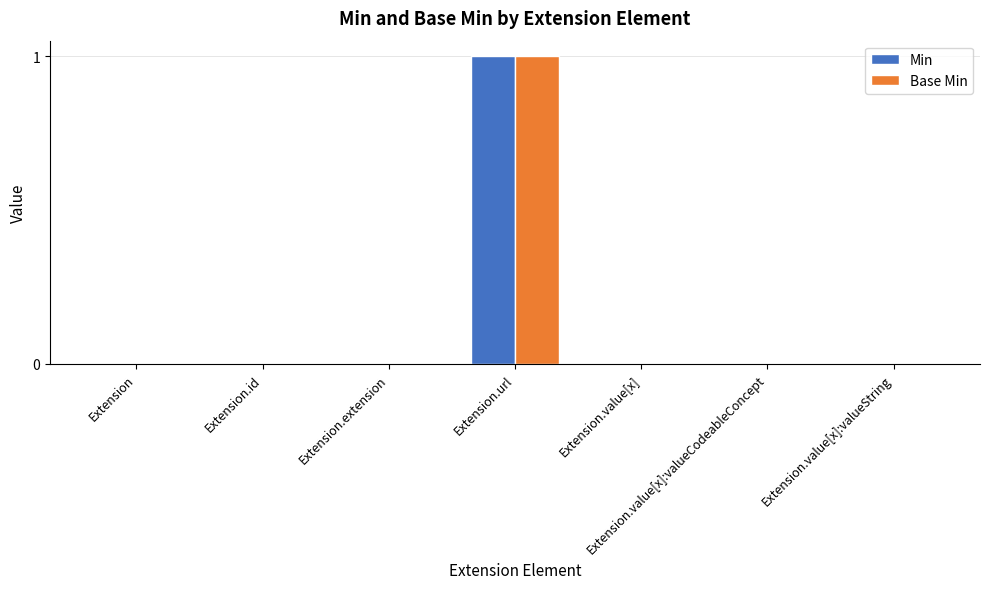

Reading left to right, list all the values displayed in this chart.

Min: Extension=0	Extension.id=0	Extension.extension=0	Extension.url=1	Extension.value[x]=0	Extension.value[x]:valueCodeableConcept=0	Extension.value[x]:valueString=0
Base Min: Extension=0	Extension.id=0	Extension.extension=0	Extension.url=1	Extension.value[x]=0	Extension.value[x]:valueCodeableConcept=0	Extension.value[x]:valueString=0